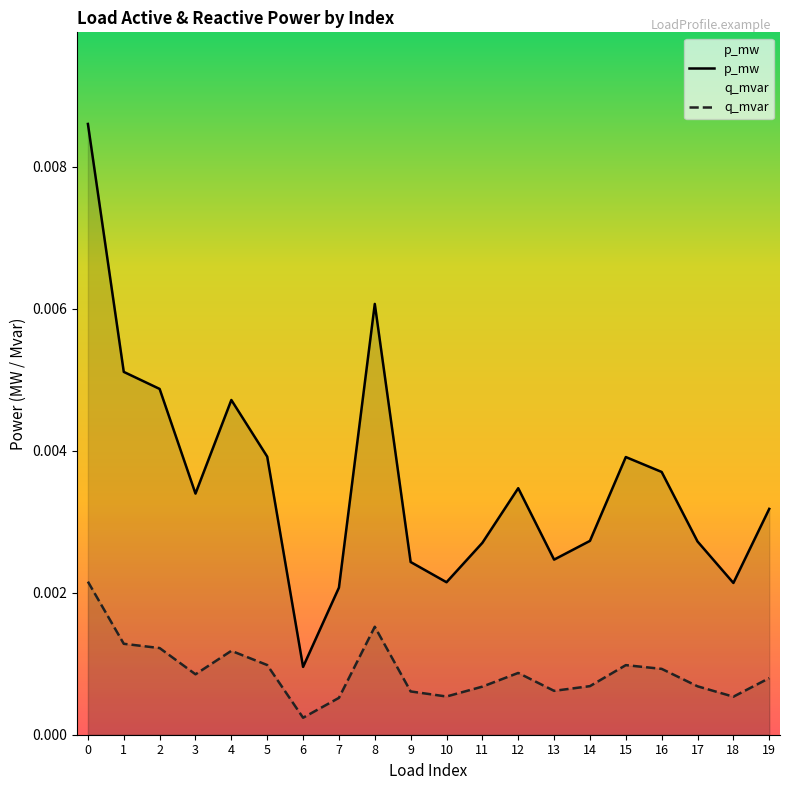

List the series in order of their overall mean, highest first.

p_mw, q_mvar